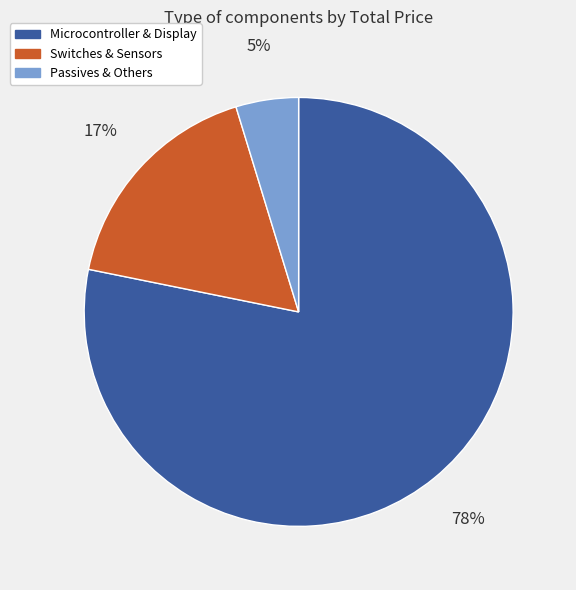

Is there a majority slice in this chart?

Yes